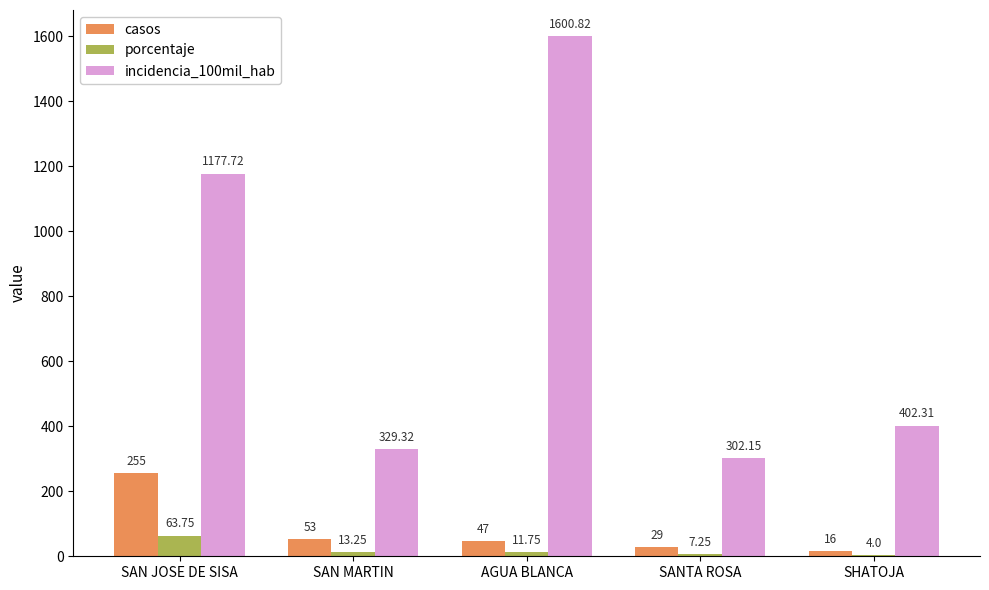

What is the spread (max minus min) of values at SANTA ROSA?

294.9